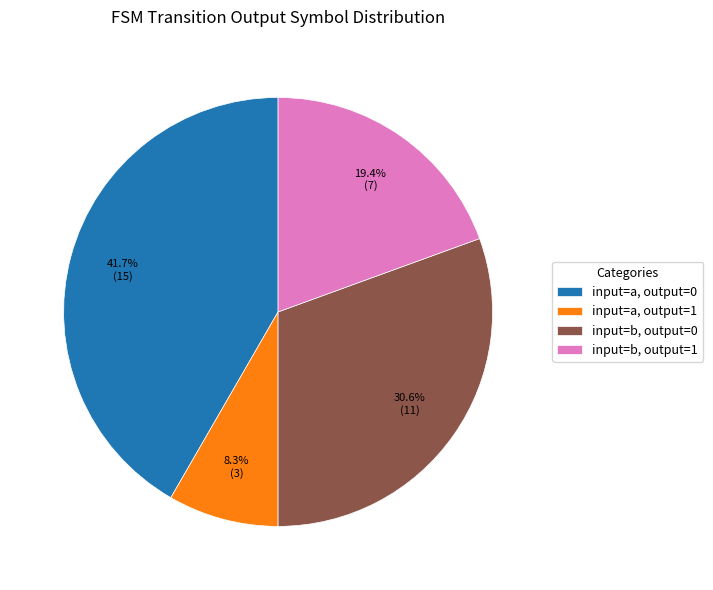

Rank the categories by value from lowest to highest.

input=a, output=1, input=b, output=1, input=b, output=0, input=a, output=0